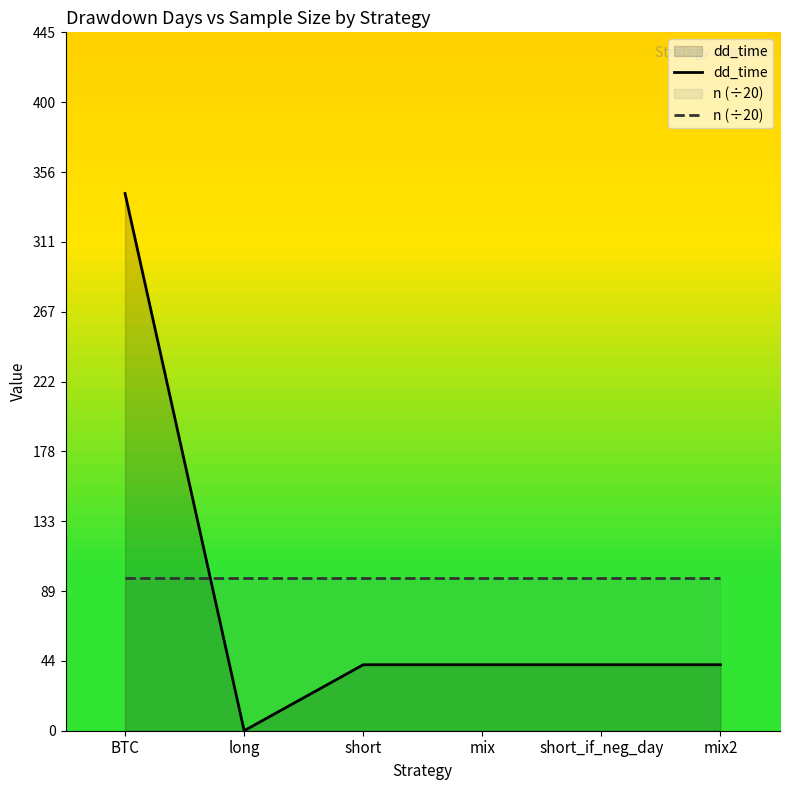

At which category is the sum across all series the highest?

BTC